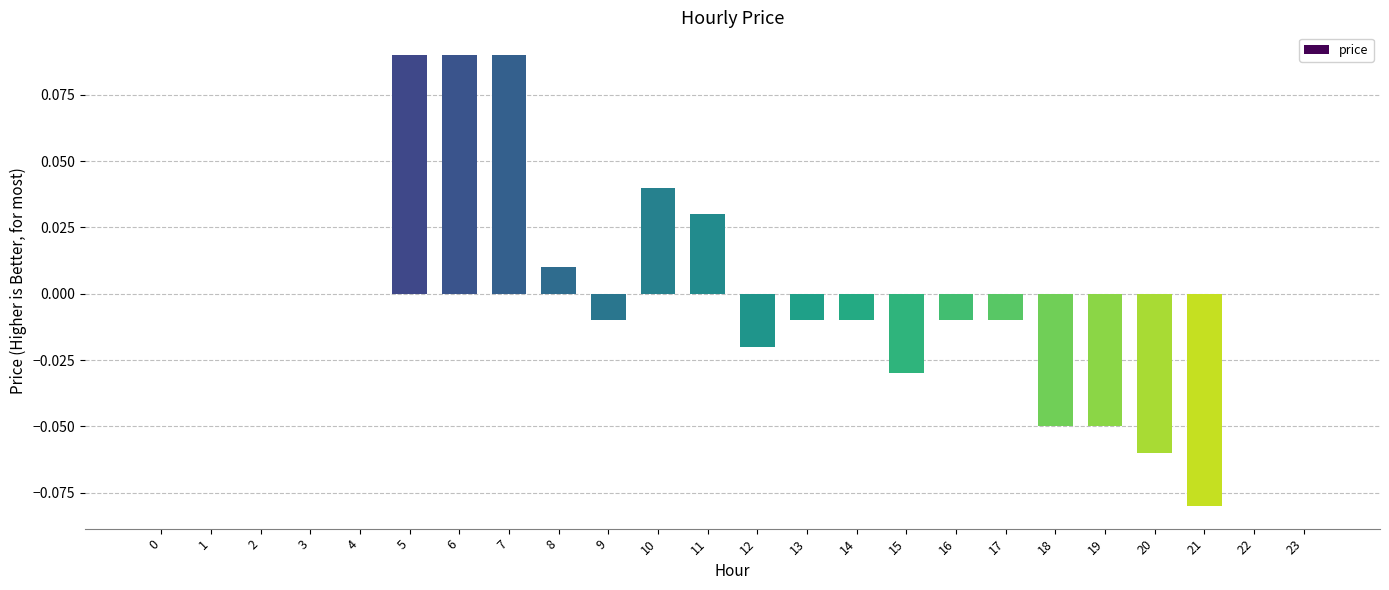

Between 21 and 13, which is larger?

13